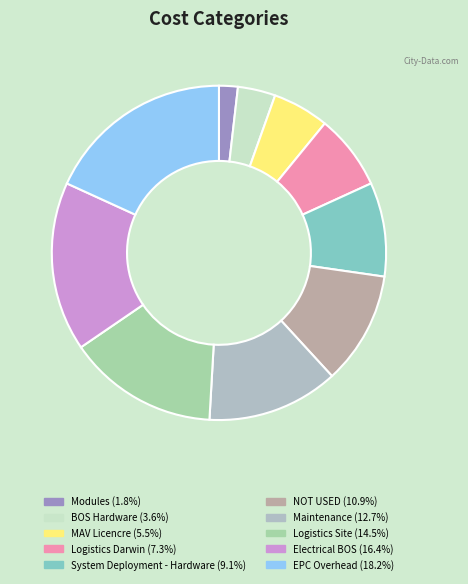

How many segments does this pie chart have?

10